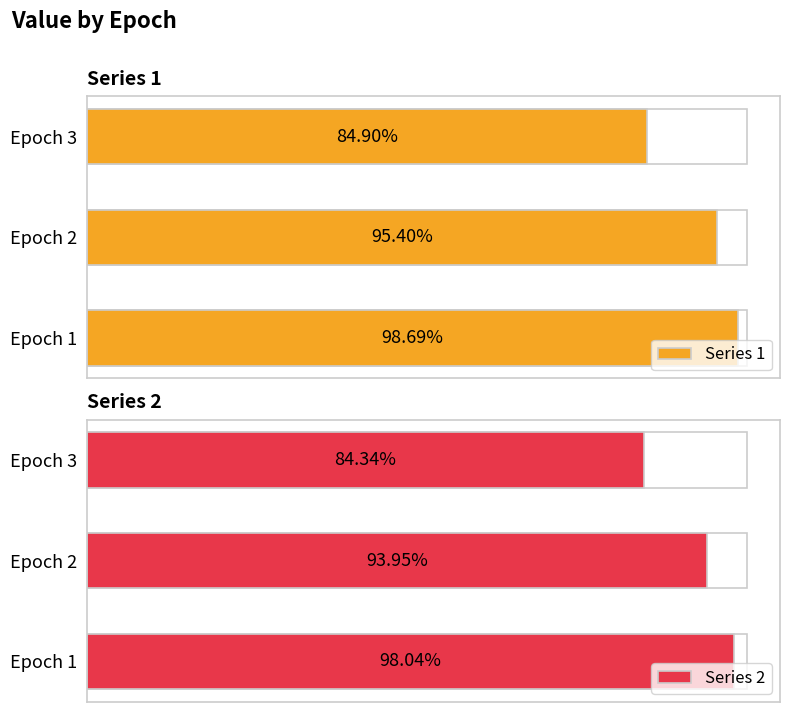

Is it true that Series 2 equals 0.6 at Epoch 2?

False